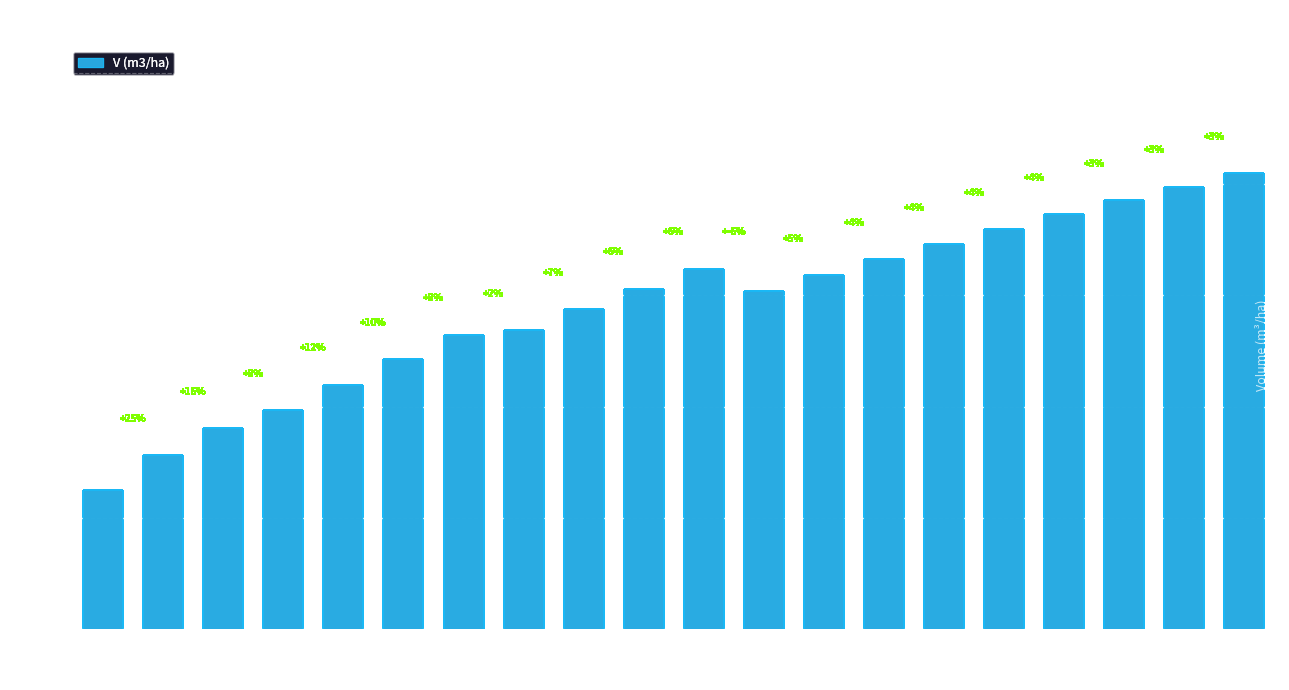

What value does the data have at 30?

31.2